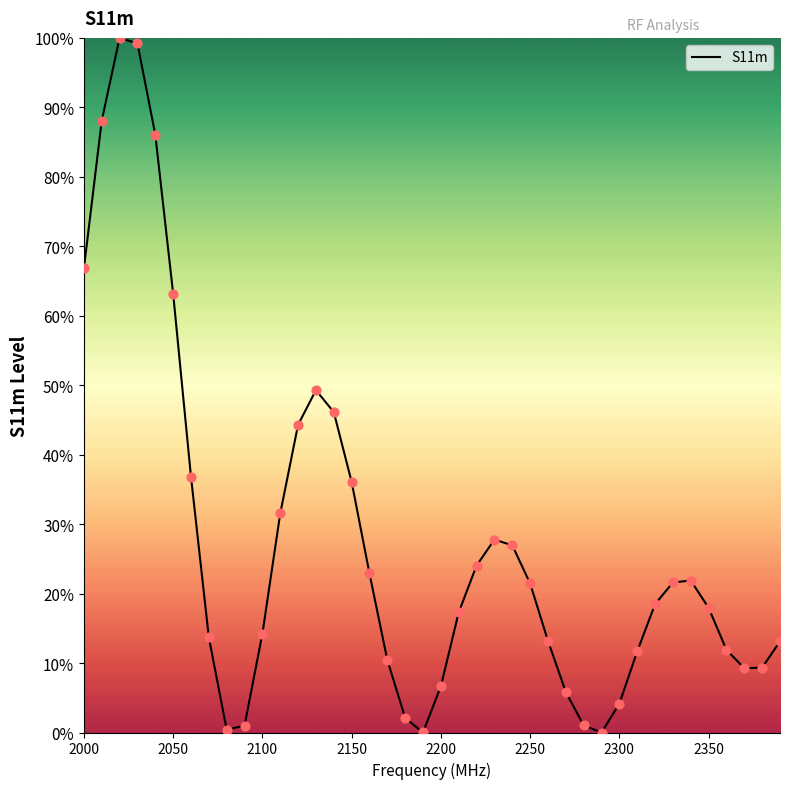

What is the maximum value shown in the chart?

100.0